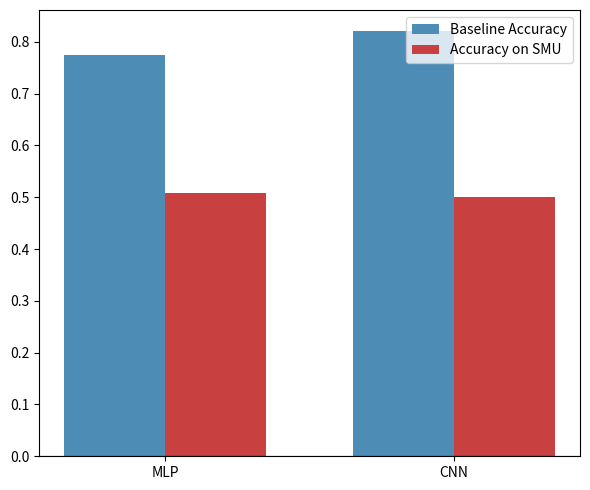

What is the average value of the Accuracy on SMU series?

0.5